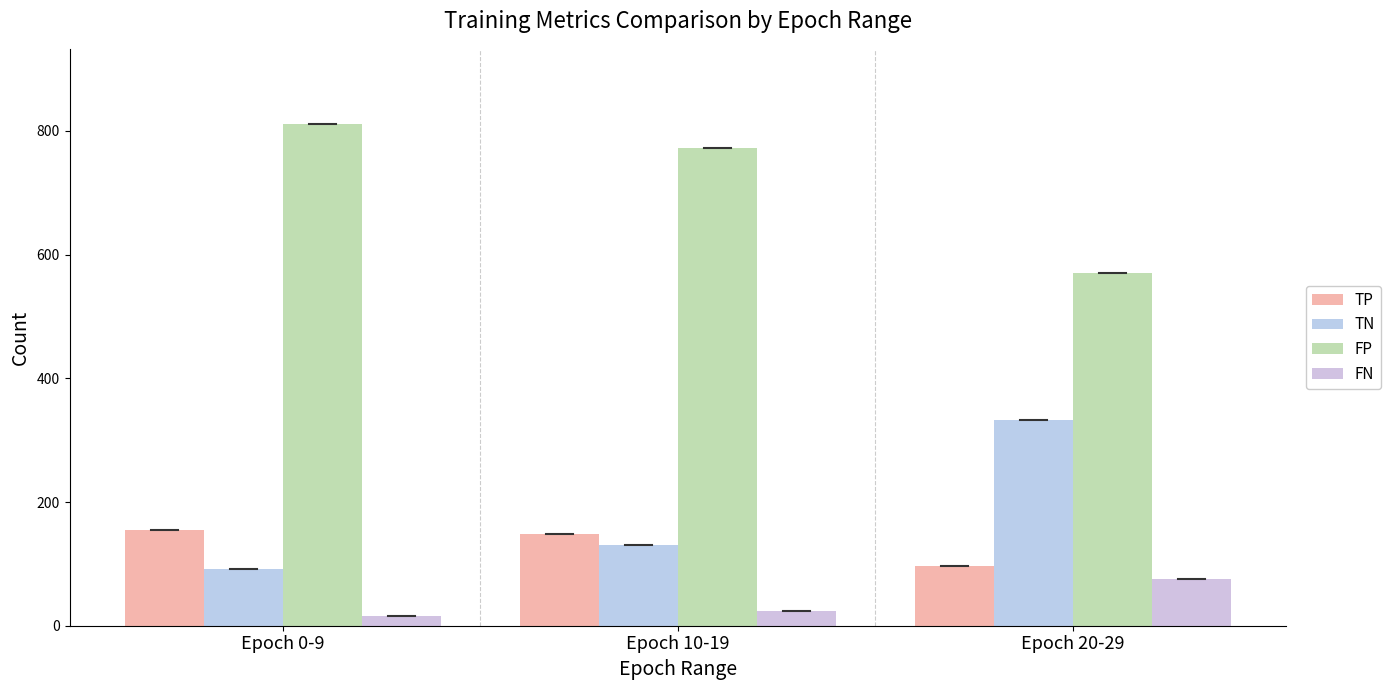

What is the difference between the maximum and second lowest values in the FP series?

38